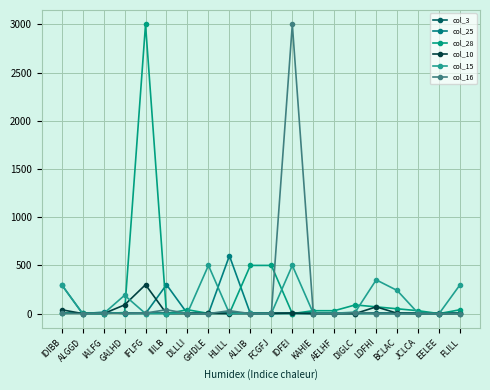

Rank the series by their maximum value, from highest to lowest.

col_28, col_16, col_25, col_15, col_10, col_3